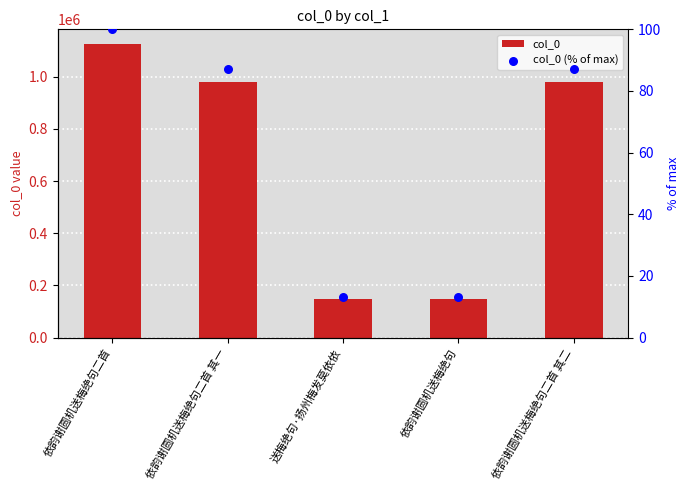

Which series reaches the minimum Y coordinate?

col_0 (% of max)